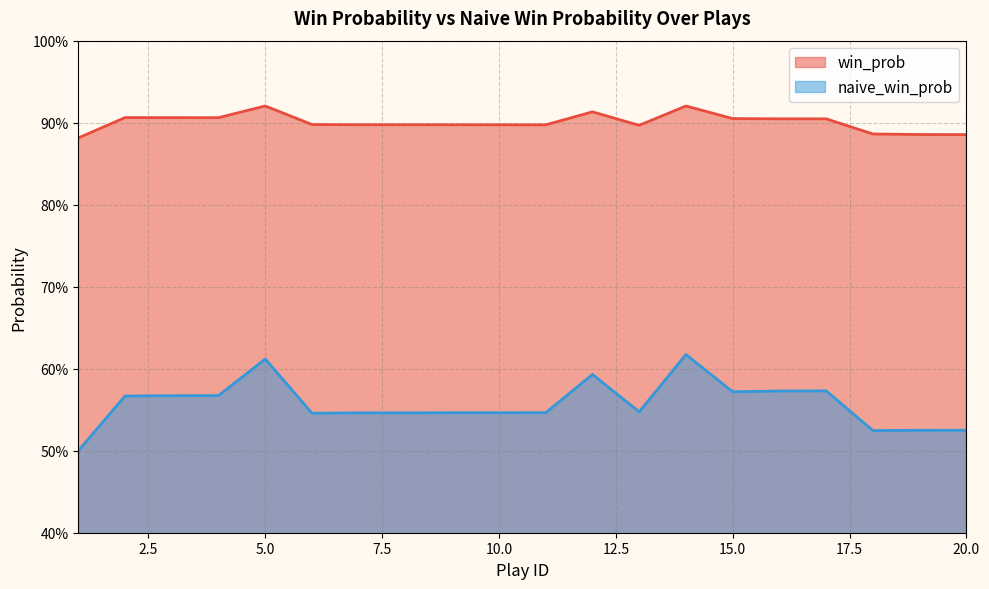

At how many categories does at least one series exceed 0?

20